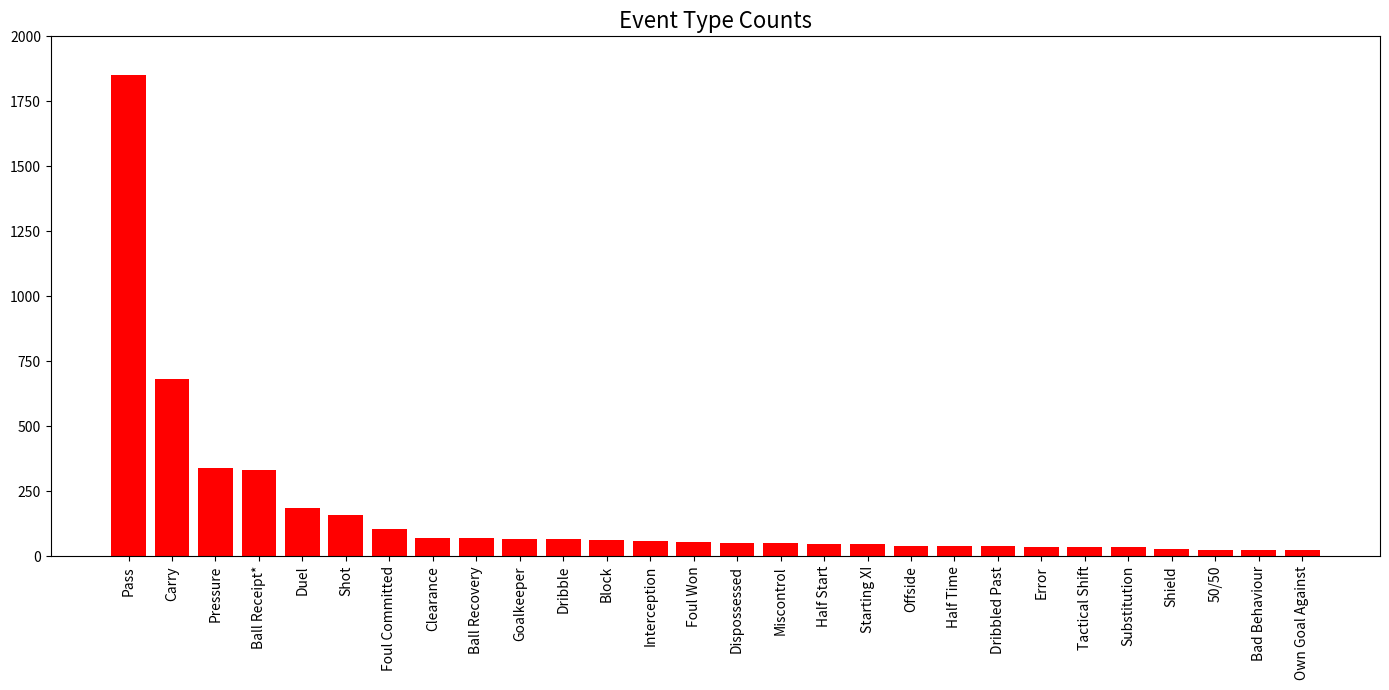

What is the minimum value shown in the chart?

22